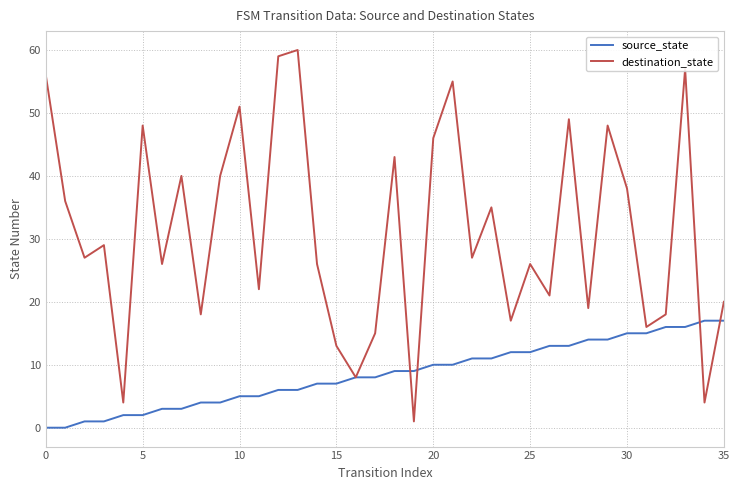

What is the maximum value for destination_state?

60